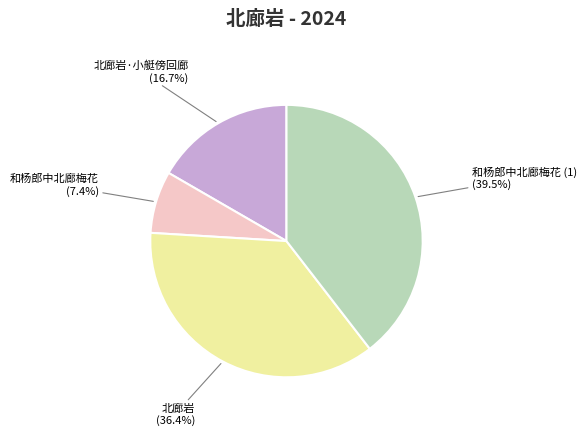

Is 北廊岩 the majority of the pie?

No